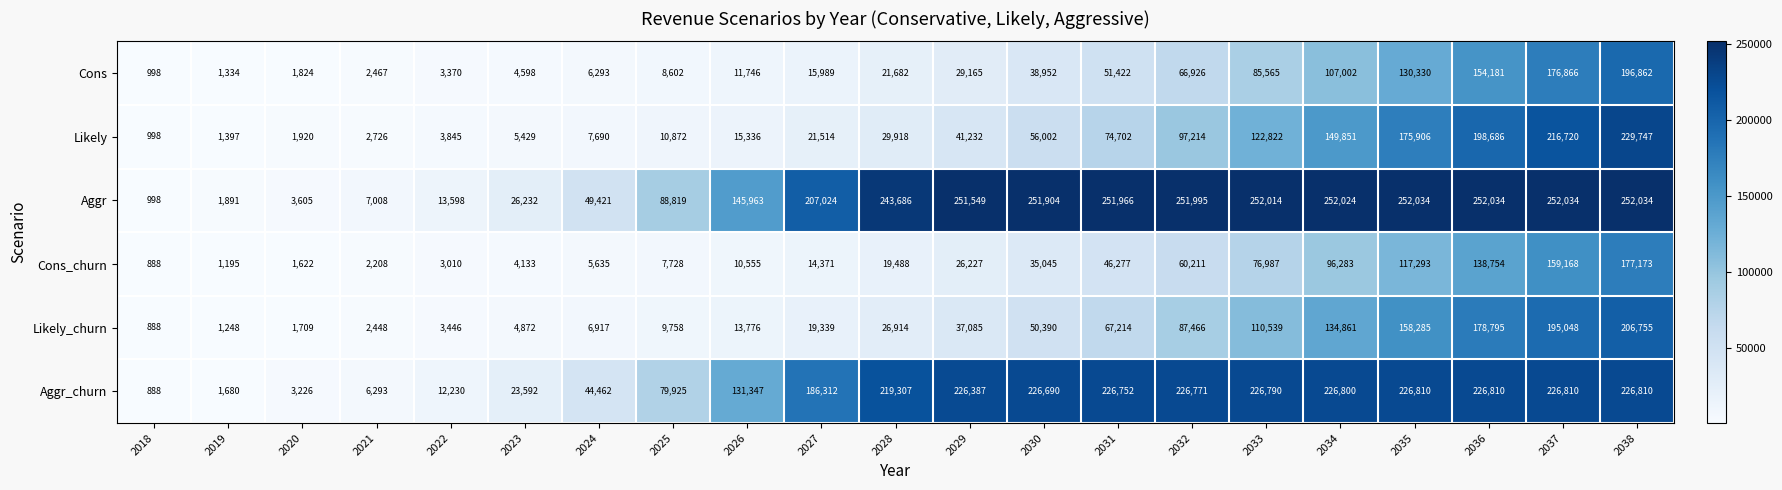

Between 2024 and 2038, which series saw the biggest shift?

Likely